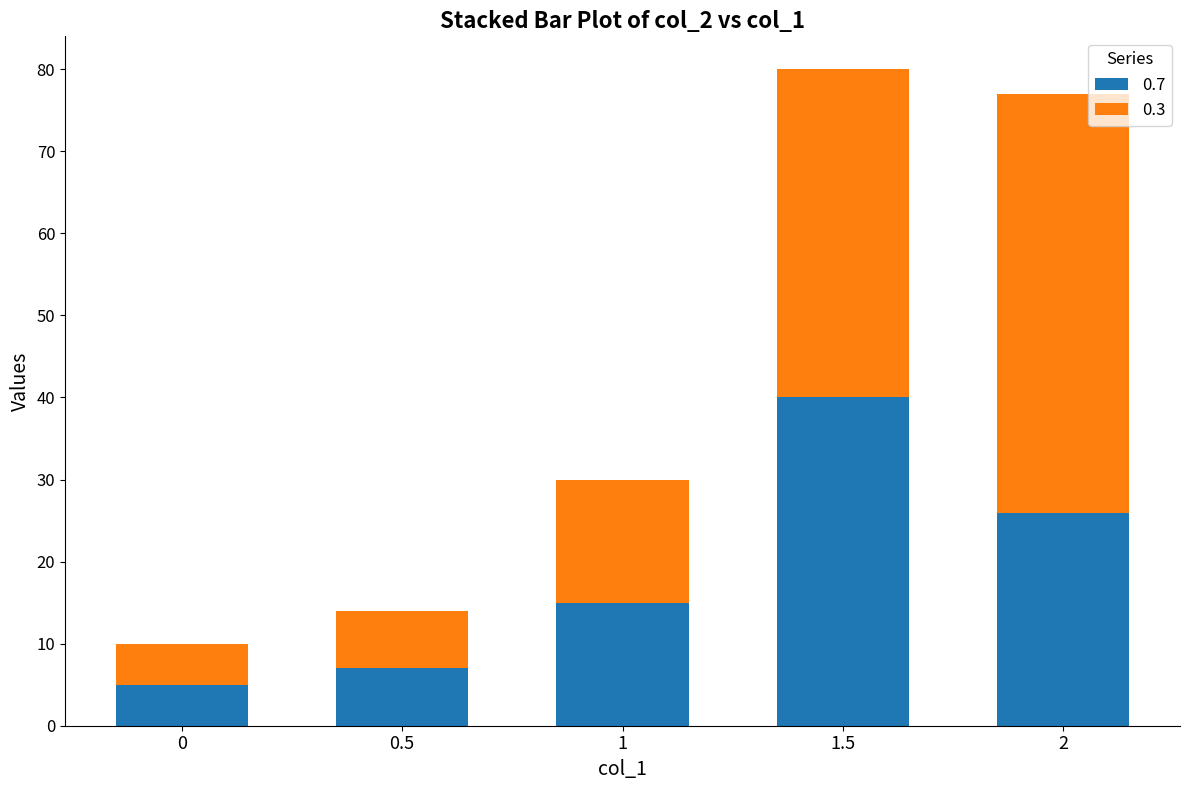

The value of 0.7 at 1.5 is 63.1. True or false?

False